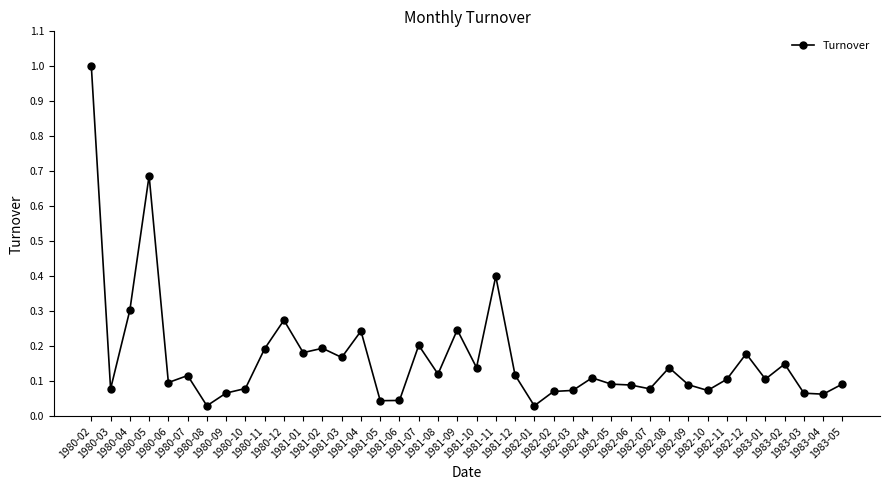

Is this an area chart (filled region under the line)?

No